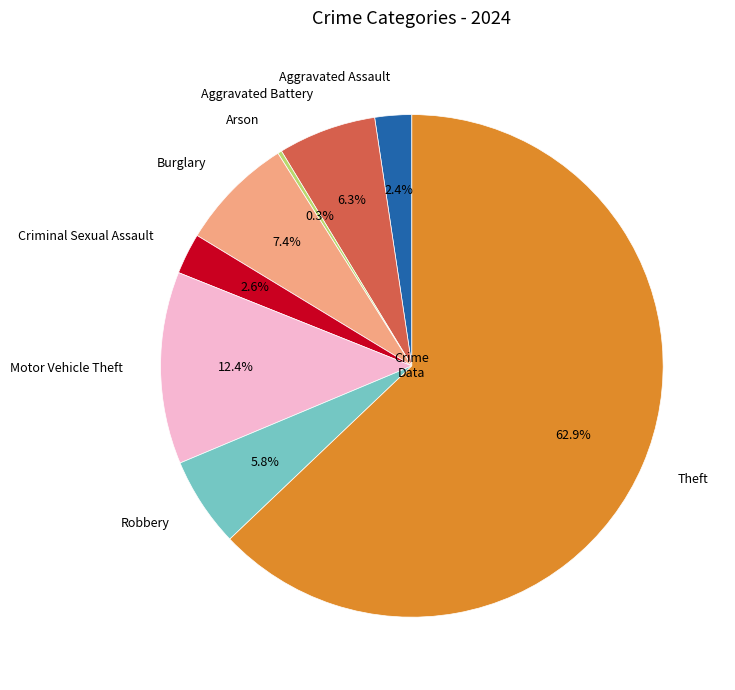

Combined, do Criminal Sexual Assault and Aggravated Battery account for over 50%?

No